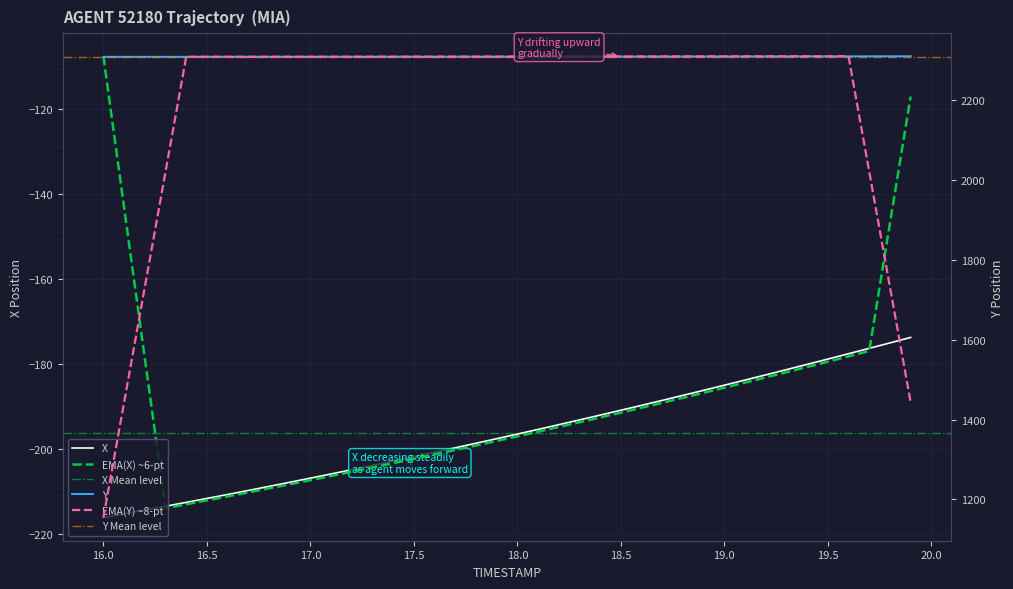

Reading left to right, list all the values displayed in this chart.

X: -216.2	-215.3	-214.4	-213.5	-212.6	-211.6	-210.7	-209.8	-208.8	-207.8	-206.9	-205.9	-204.9	-203.9	-202.8	-201.8	-200.8	-199.7	-198.7	-197.6	-196.5	-195.4	-194.3	-193.2	-192.0	-190.9	-189.7	-188.6	-187.4	-186.2	-185.0	-183.8	-182.6	-181.3	-180.1	-178.9	-177.6	-176.3	-175.1	-173.8
Y: 2308.5	2308.5	2308.5	2308.5	2308.5	2308.6	2308.6	2308.6	2308.6	2308.6	2308.6	2308.7	2308.7	2308.7	2308.8	2308.8	2308.8	2308.9	2308.9	2308.9	2309.0	2309.0	2309.1	2309.1	2309.2	2309.2	2309.2	2309.3	2309.3	2309.4	2309.4	2309.5	2309.6	2309.6	2309.7	2309.7	2309.8	2309.8	2309.9	2309.9